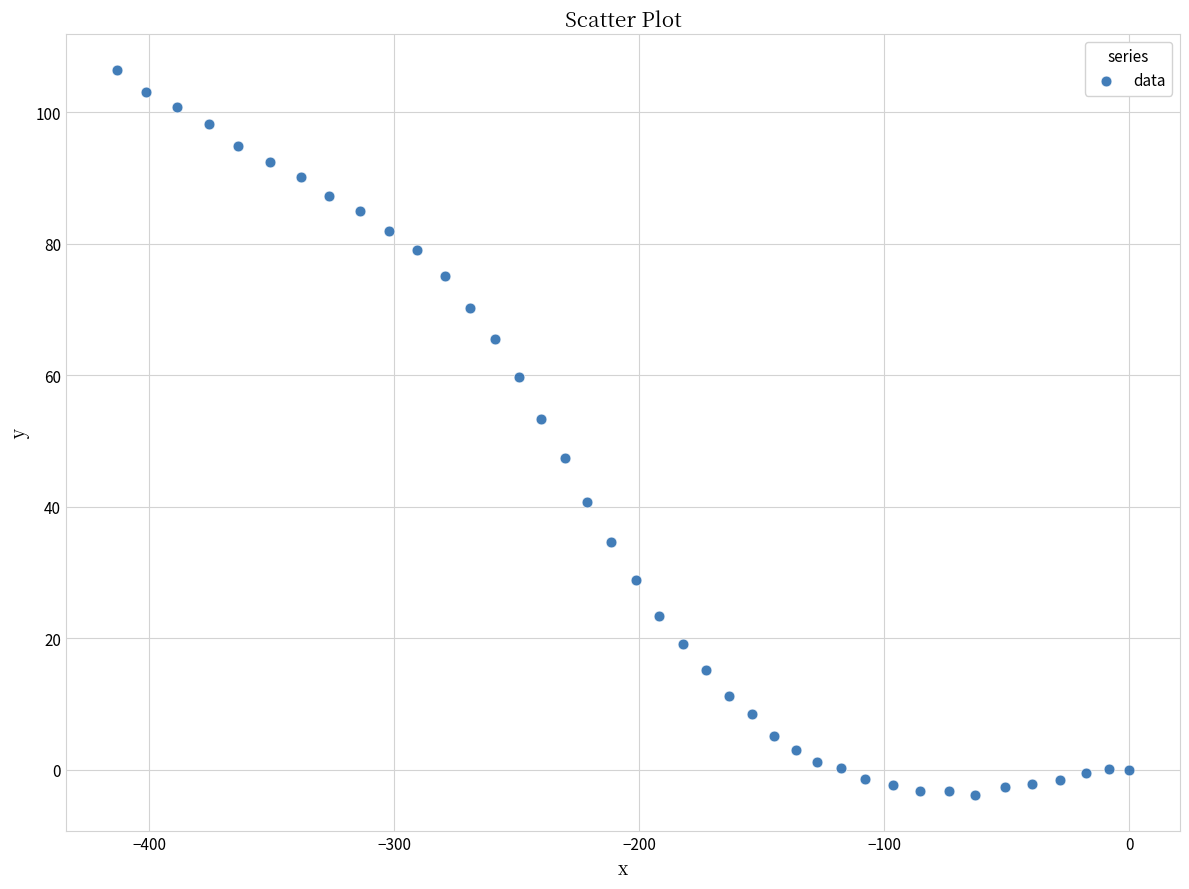

What is the range of Y values (max minus min)?

110.3